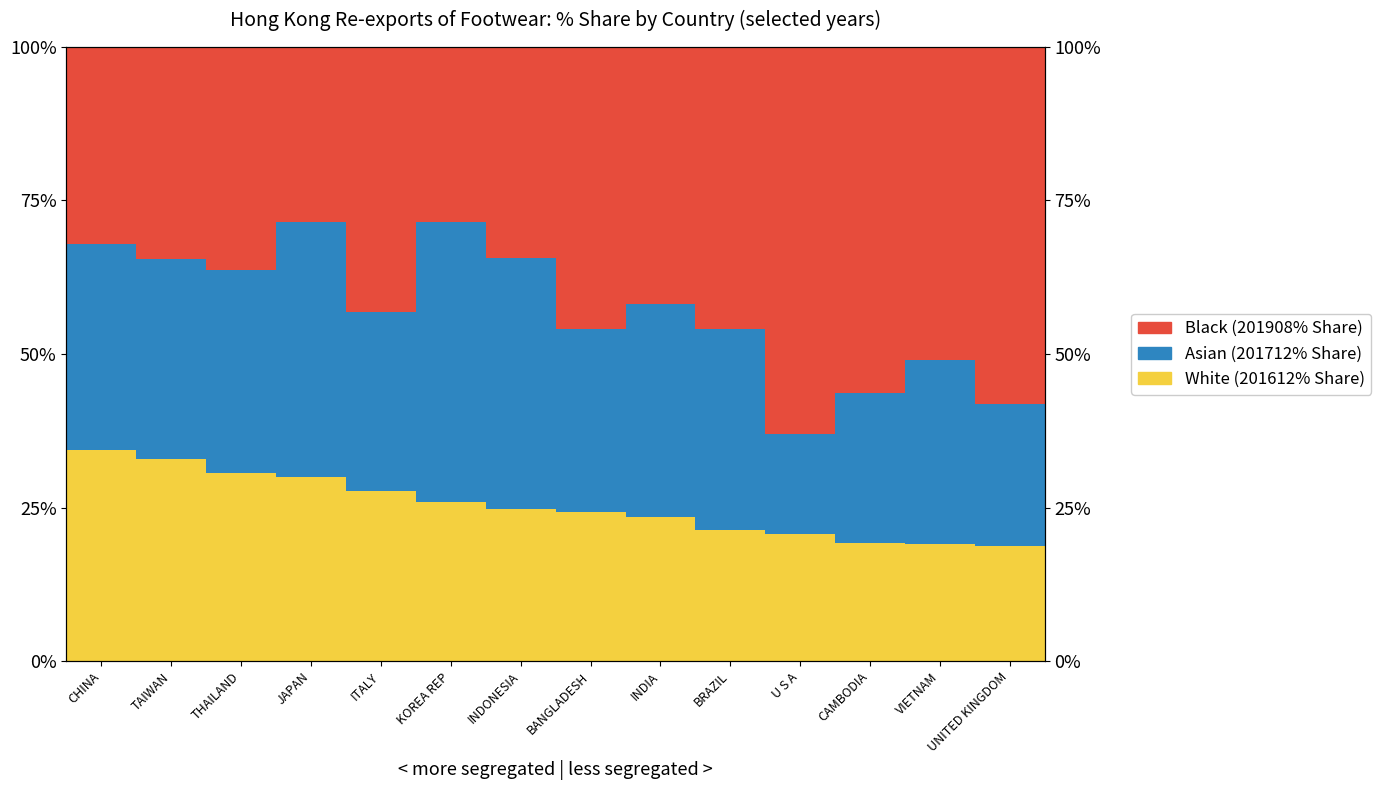

What is the smallest value displayed?

16.4